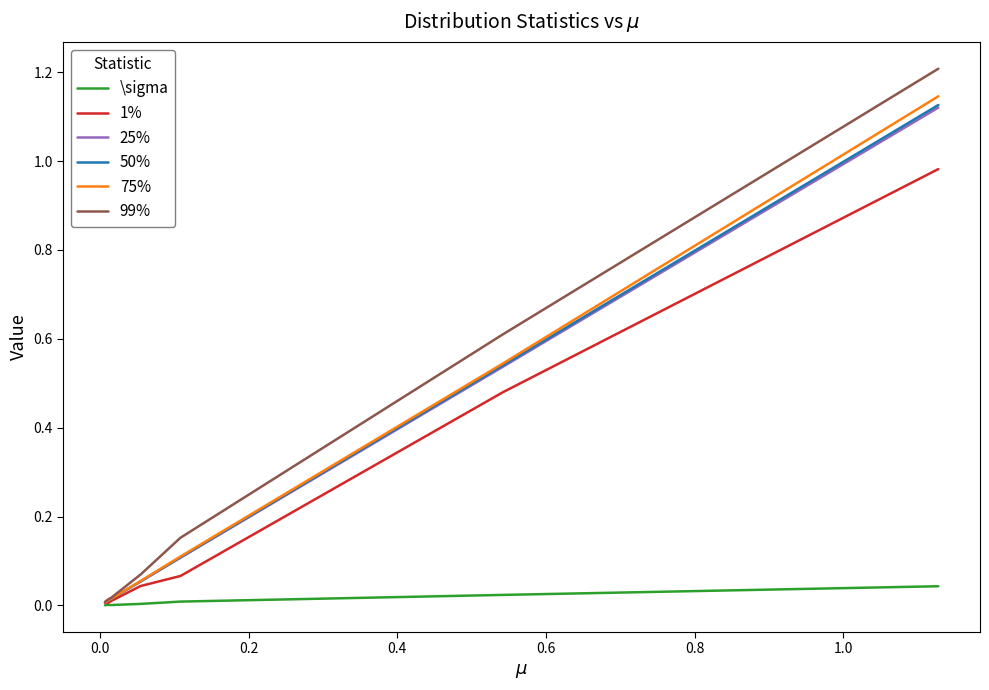

What is the greatest value displayed?

1.2